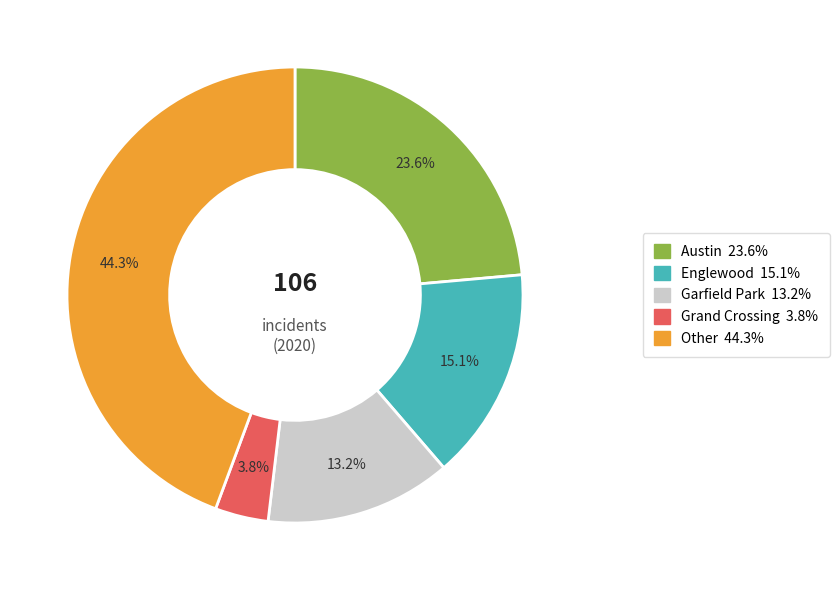

What is the ratio of the value at Englewood to the value at Grand Crossing?

4.0